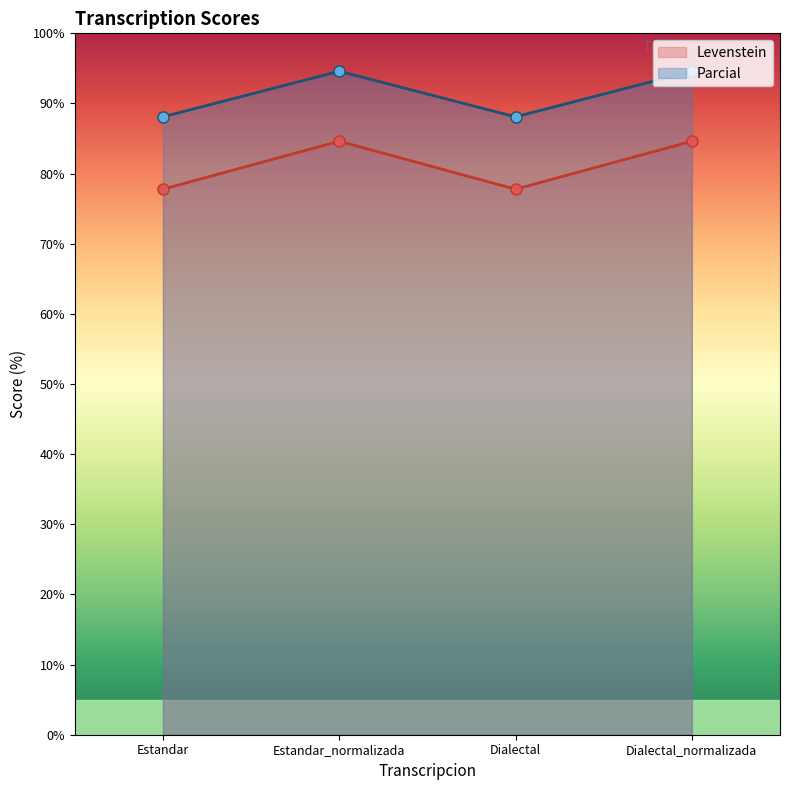

At which category does Levenstein reach its first local valley?

Dialectal